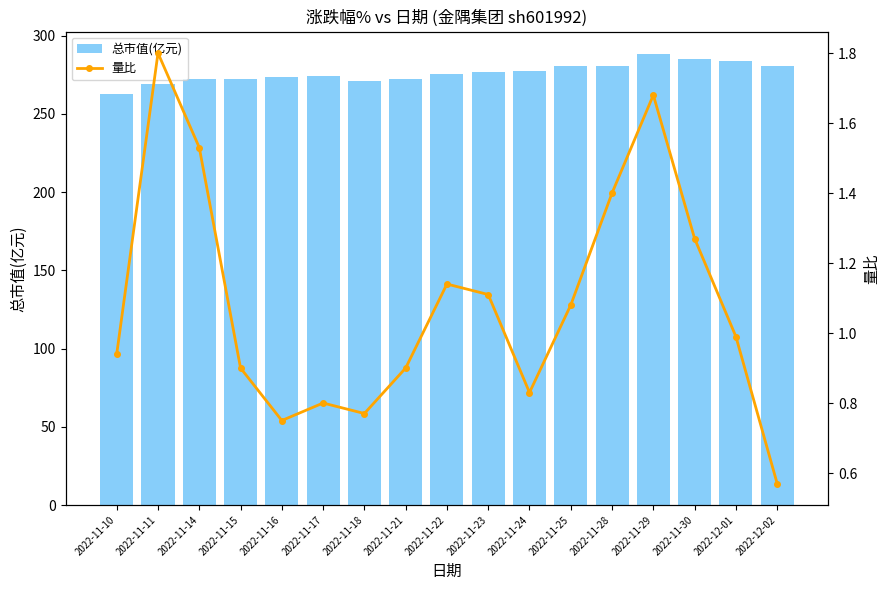

What is the lowest value of the 量比 series?

0.6